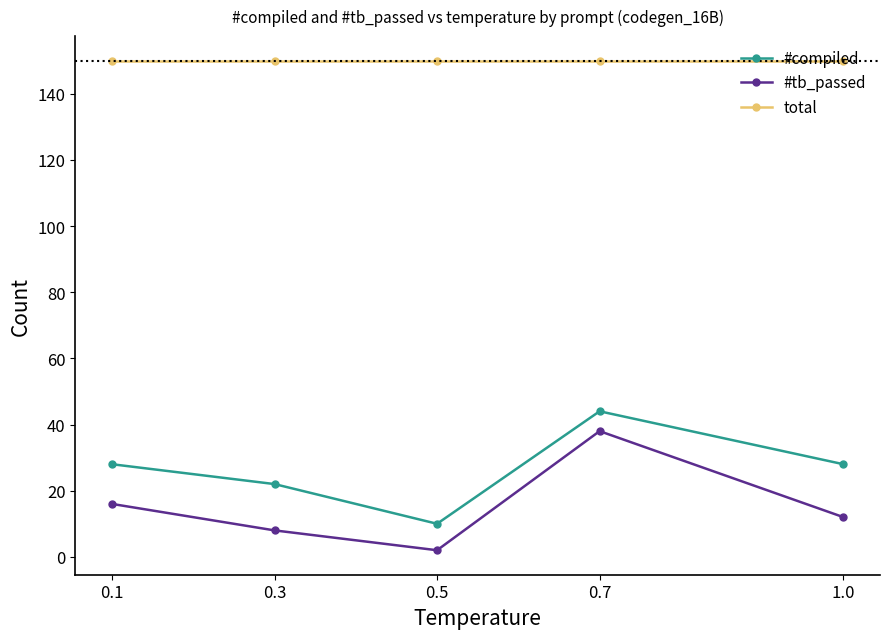

What is the sum of all total values?

750